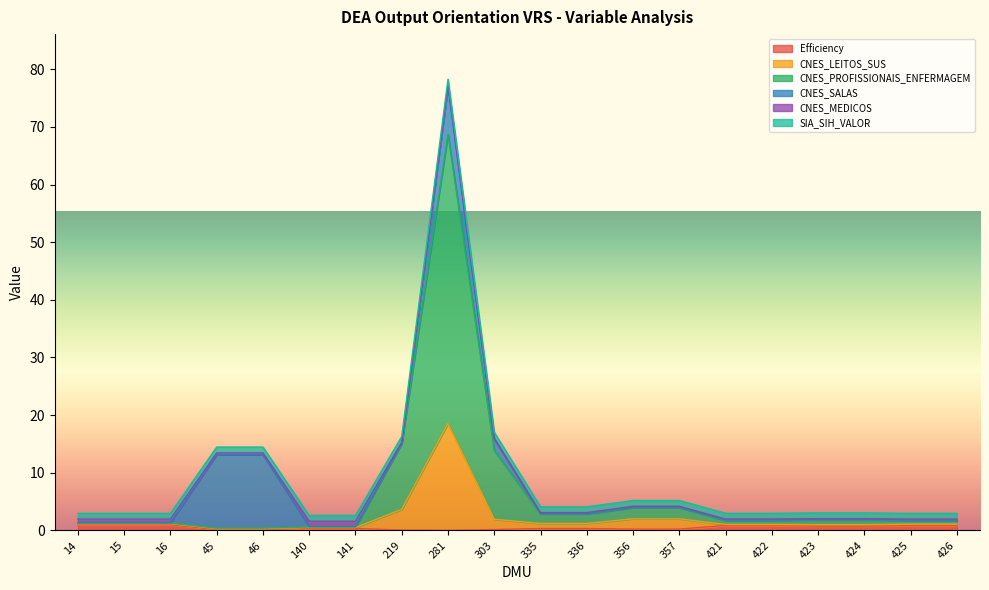

At which category is the sum across all series the highest?

281